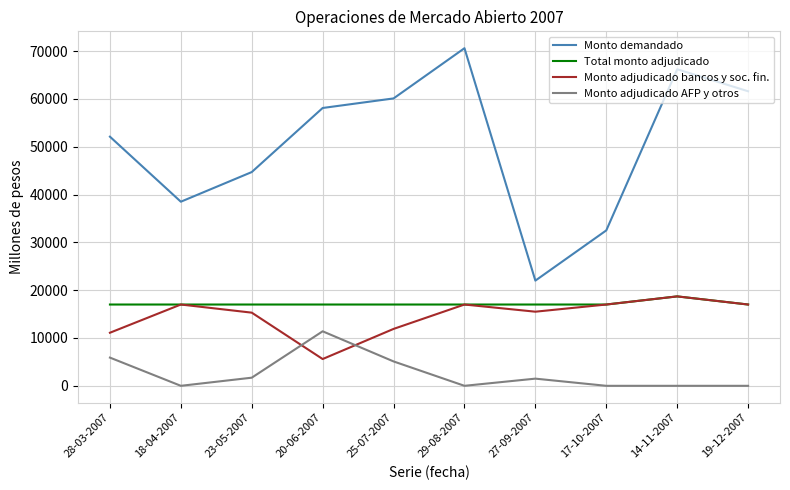

At how many categories does at least one series exceed 1728?

10